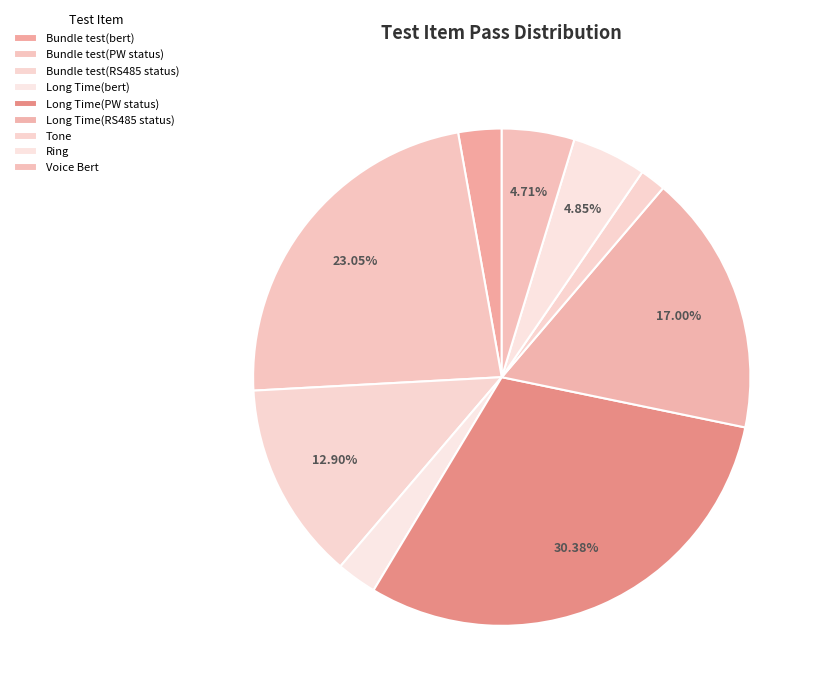

To the nearest percent, what percentage of the pie is Bundle test(bert)?

3%